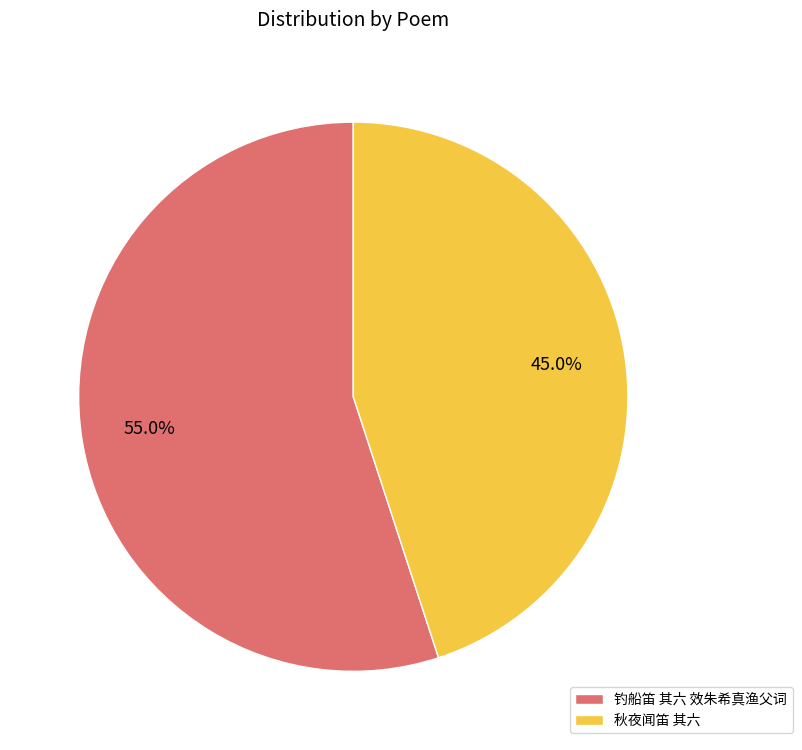

To the nearest percent, what is the difference between the 秋夜闻笛 其六 and 钓船笛 其六 效朱希真渔父词 slice percentages?

10%